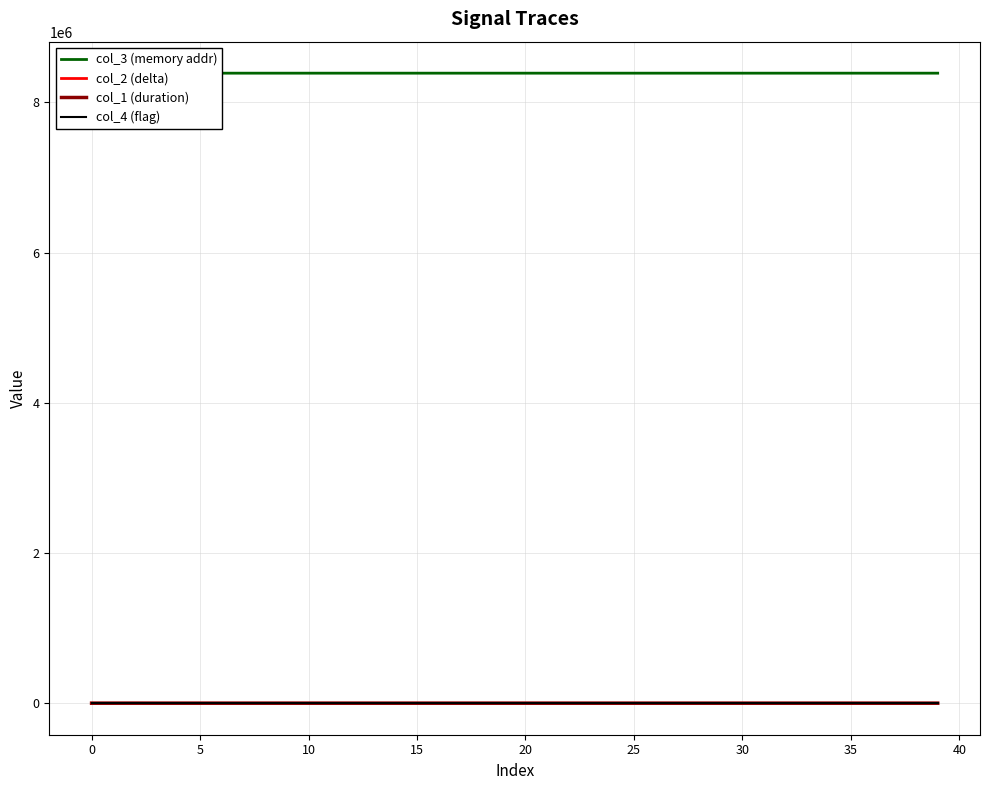

List the series in order of their peak value, highest first.

col_3 (memory addr), col_1 (duration), col_2 (delta), col_4 (flag)